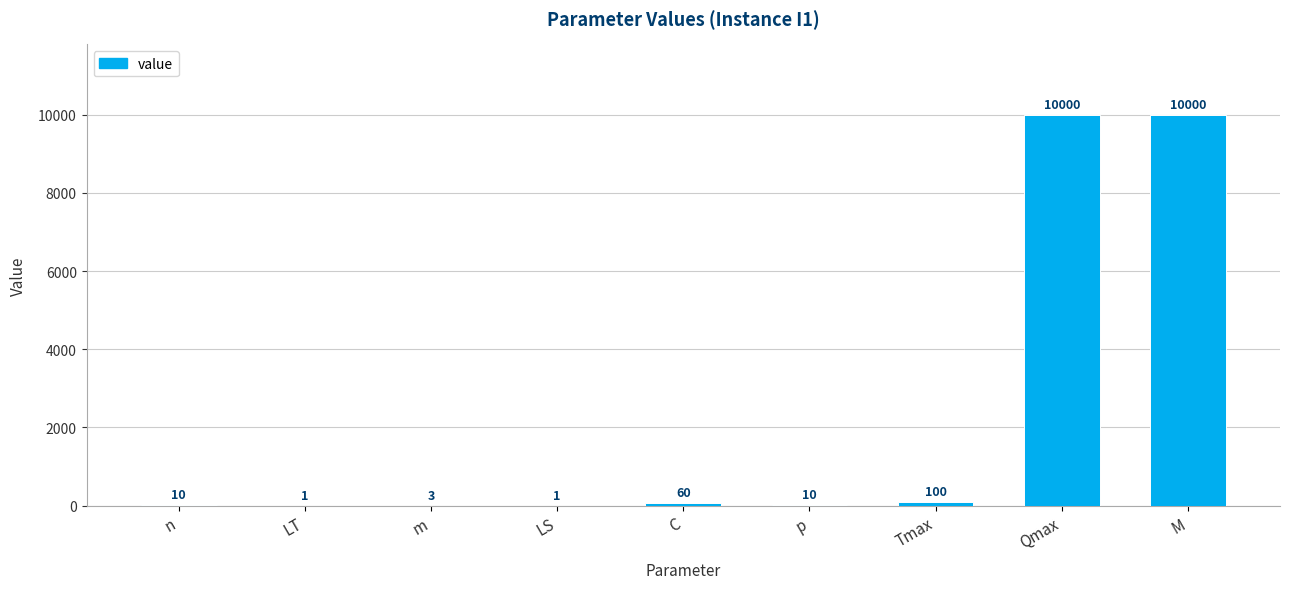

What is the maximum value shown in the chart?

10000